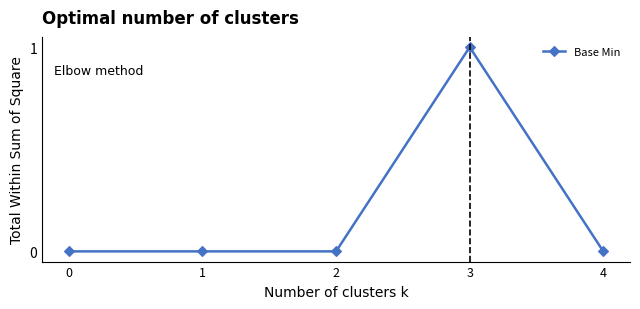

Reading right to left, what are all the values shown in this chart?

0	1	0	0	0